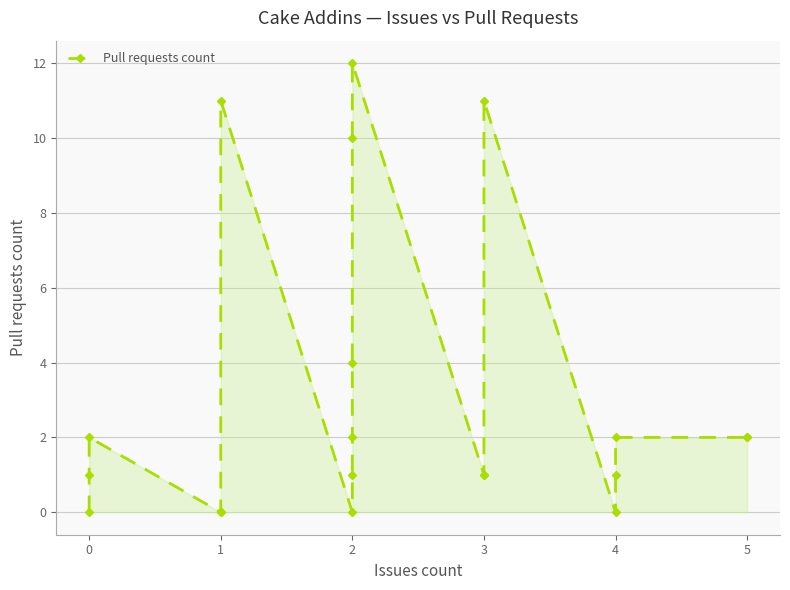

True or false: there are more than 2 points higher than both neighbors.

True